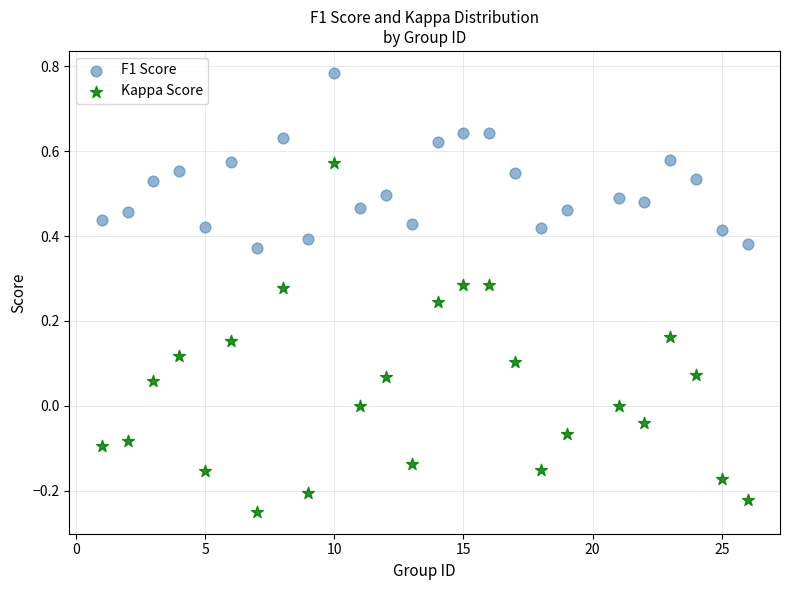

Which series has the widest spread of Y values?

Kappa Score